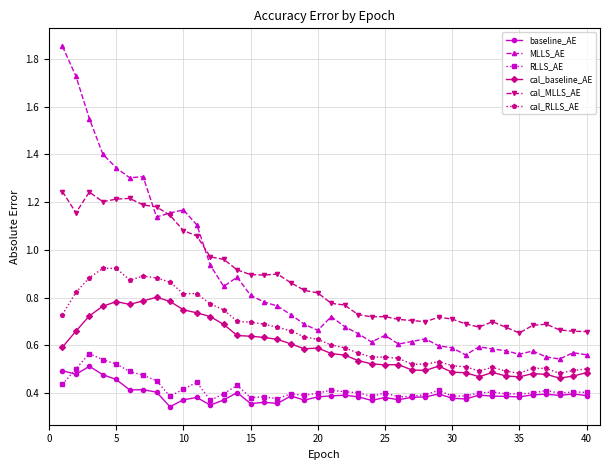

Which series ends up on top after the final intersection of MLLS_AE and cal_MLLS_AE?

cal_MLLS_AE